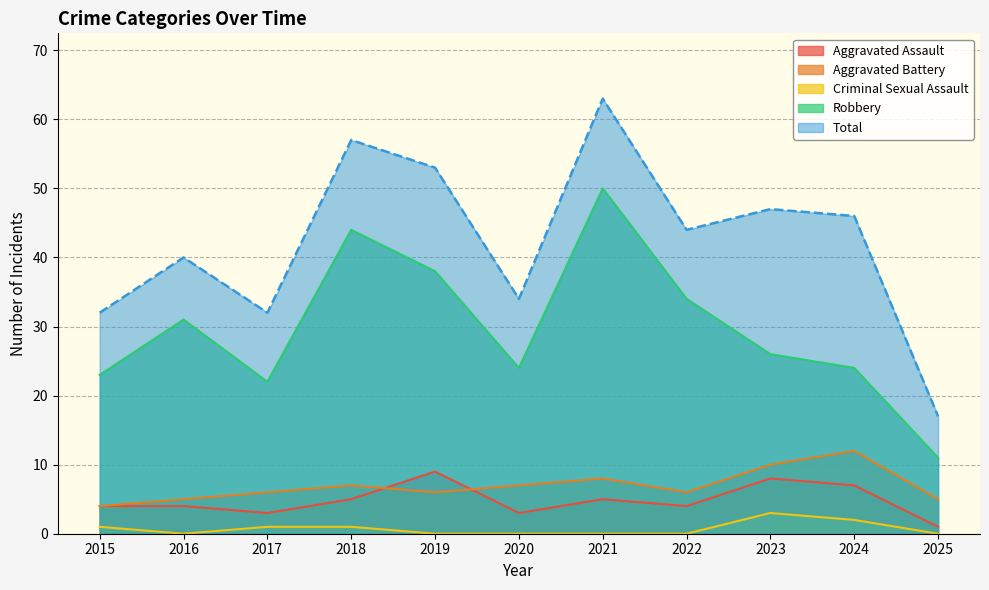

Where is the first local maximum for Total?

2016